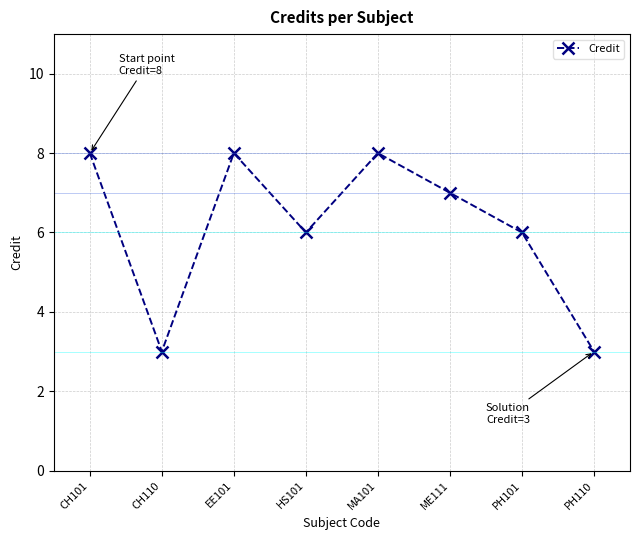

What is the smallest value displayed?

3